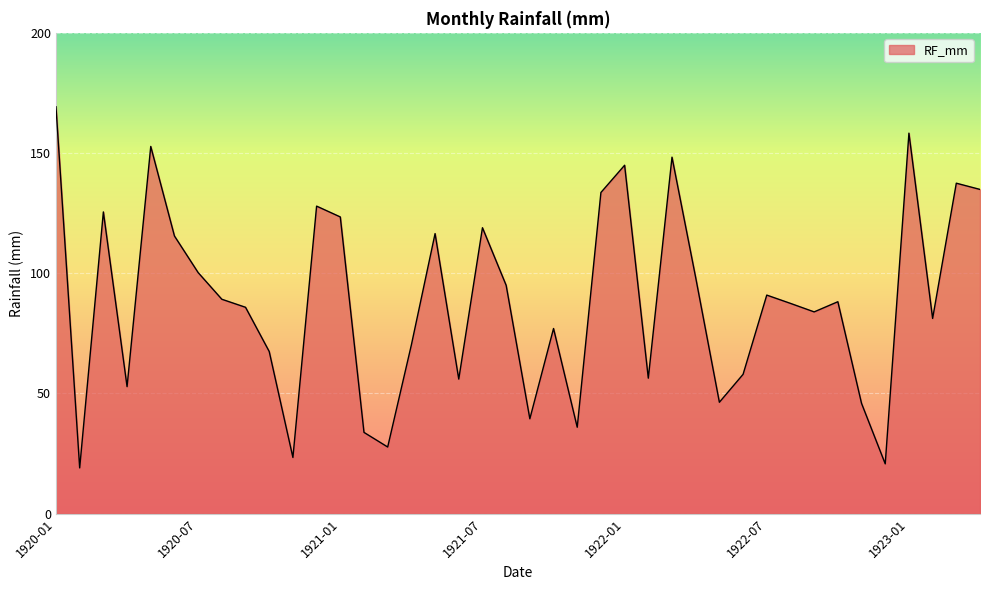

What is the maximum value shown in the chart?

169.2